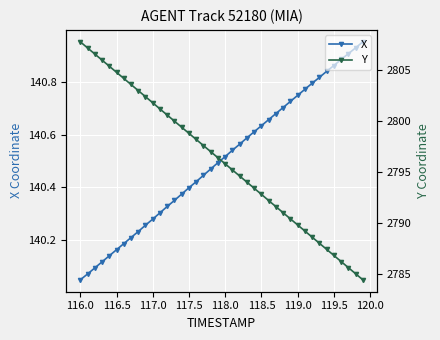

True or false: X has more than 2 points higher than both neighbors.

False